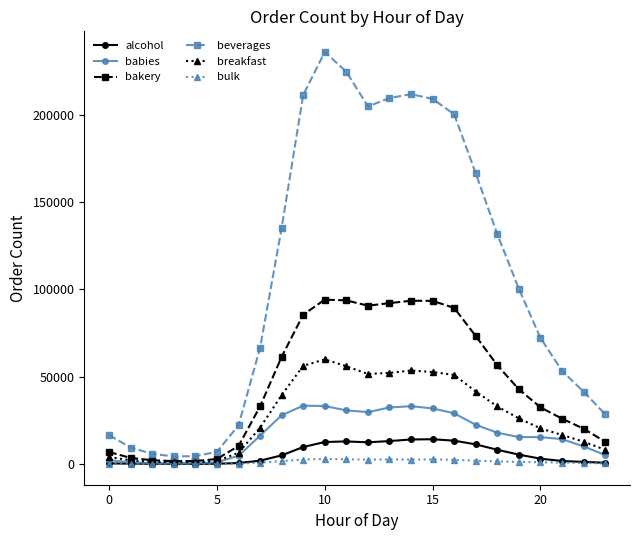

Which series has the largest total across all categories?

beverages